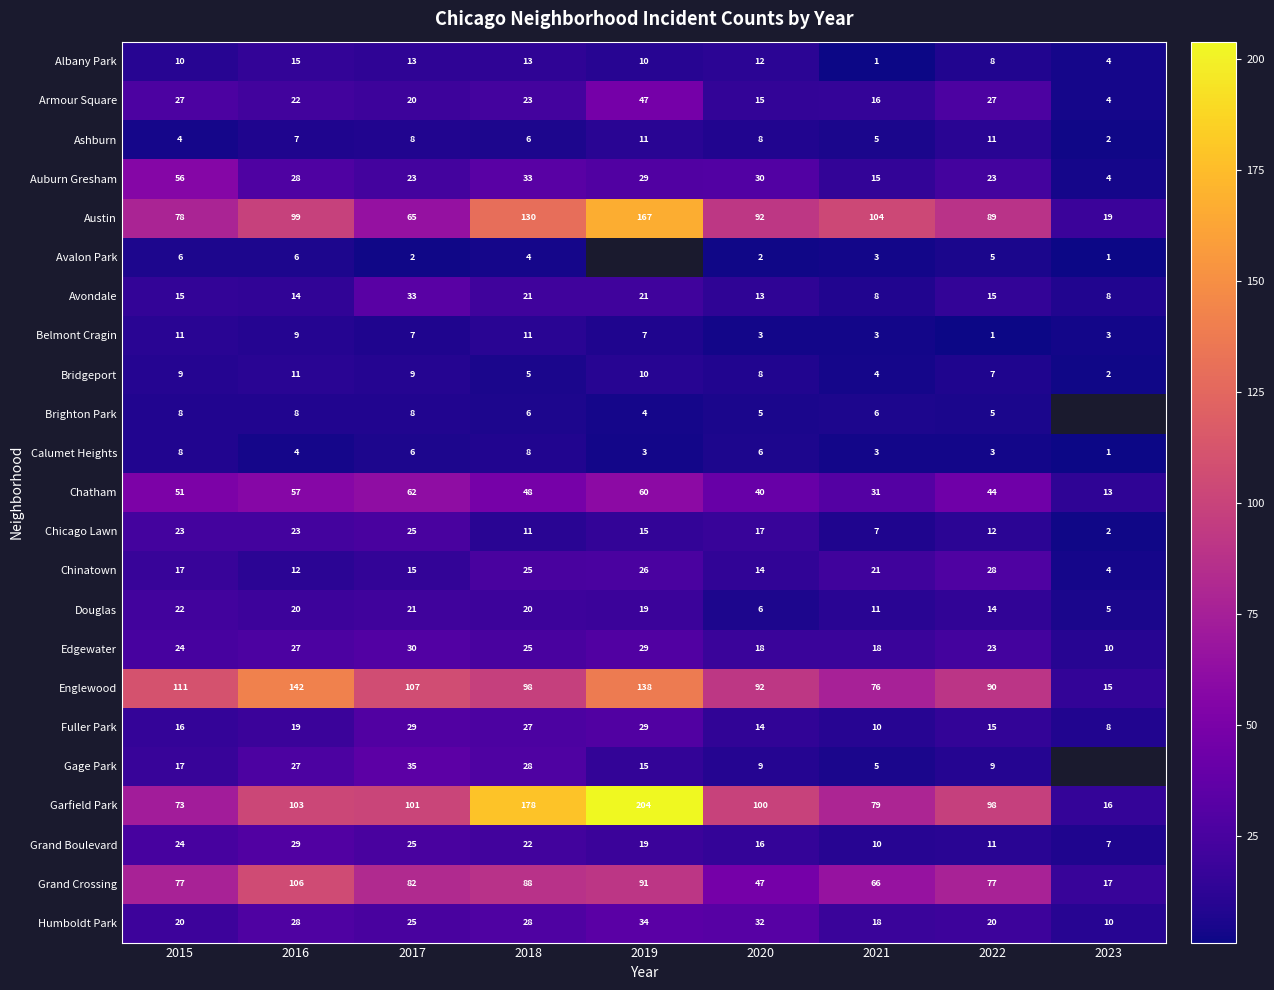

How many data points in Edgewater are less than 24?

4